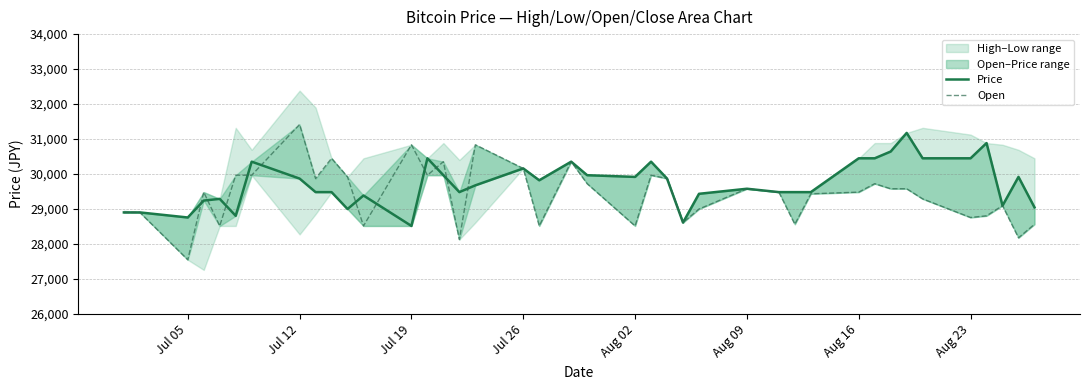

What is the minimum value shown in the chart?

27551.0